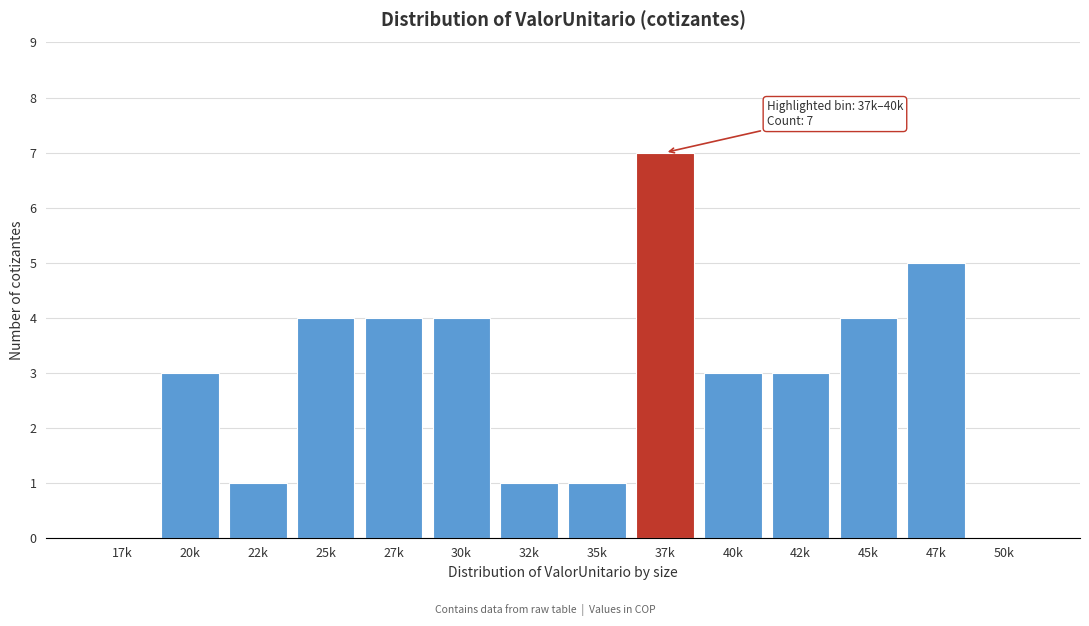

Reading left to right, transcribe all the data shown in this chart.

17k=0	20k=3	22k=1	25k=4	27k=4	30k=4	32k=1	35k=1	37k=7	40k=3	42k=3	45k=4	47k=5	50k=0